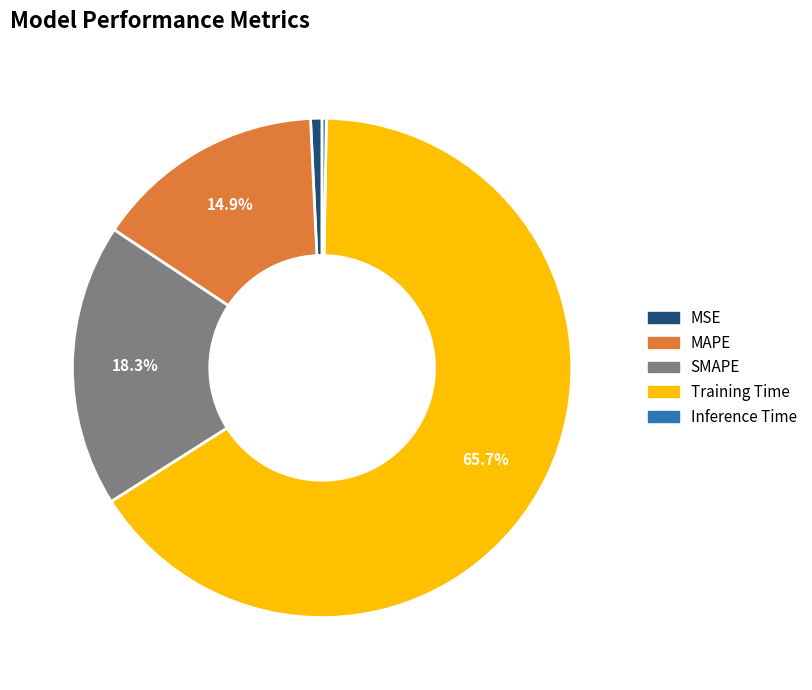

Between SMAPE and MAPE, which is larger?

SMAPE